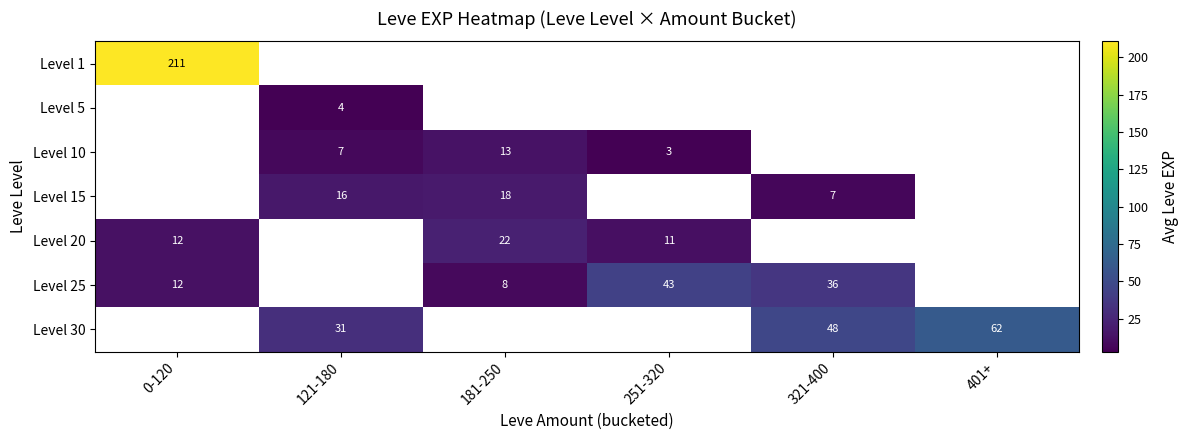

Which label corresponds to the smallest value in the chart?

251-320